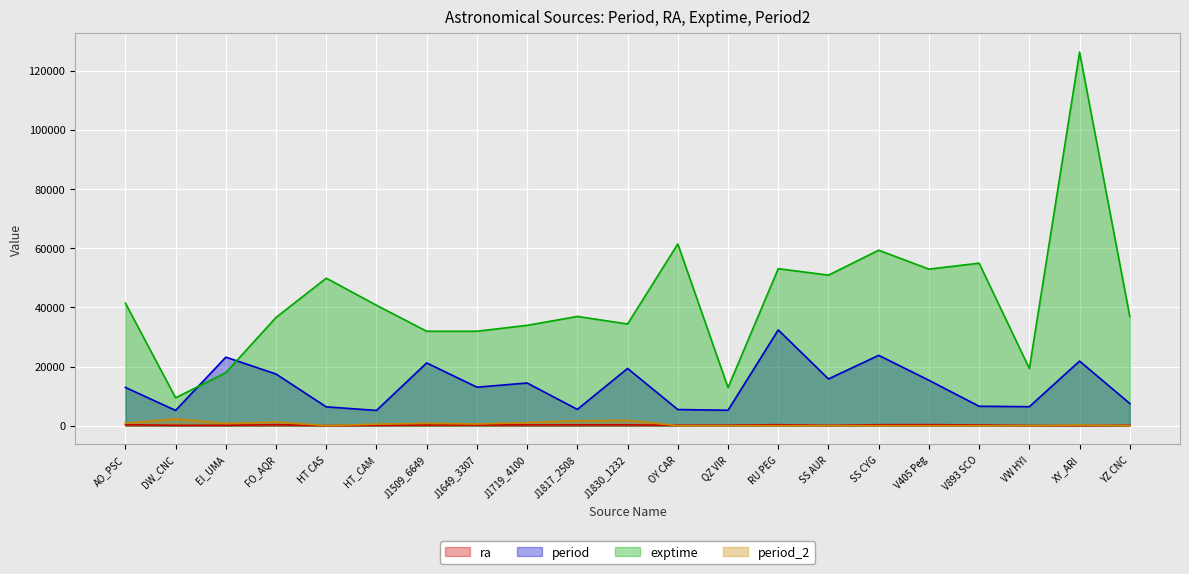

Between YZ CNC and J1719_4100, which is larger?

J1719_4100